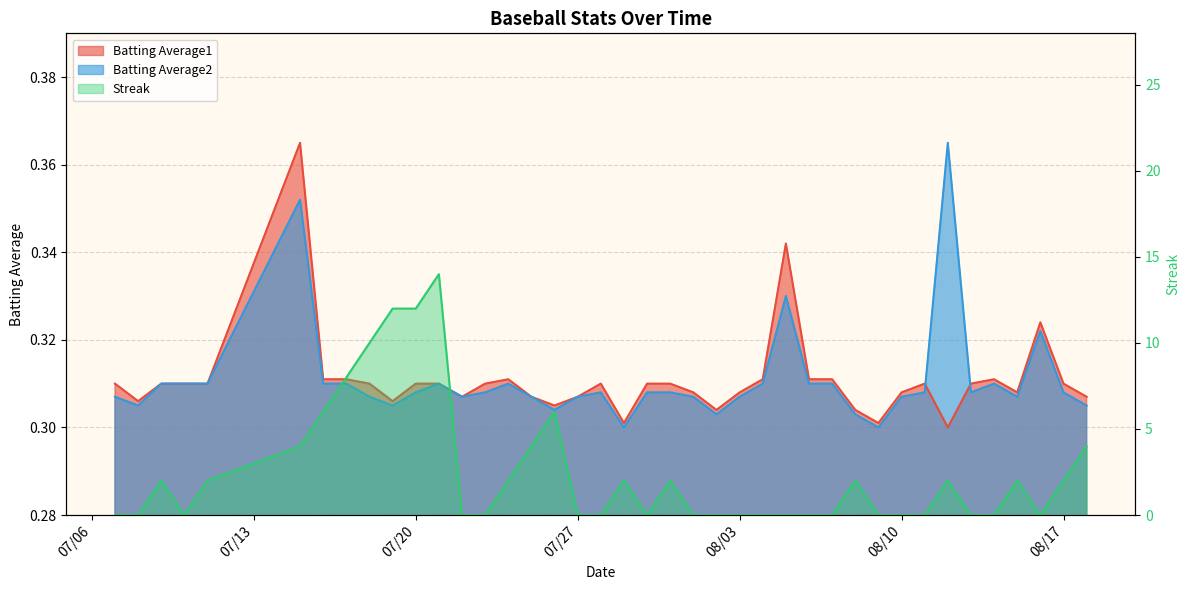

Reading right to left, list all the values displayed in this chart.

Batting Average1: 0.3	0.3	0.3	0.3	0.3	0.3	0.3	0.3	0.3	0.3	0.3	0.3	0.3	0.3	0.3	0.3	0.3	0.3	0.3	0.3	0.3	0.3	0.3	0.3	0.3	0.3	0.3	0.3	0.3	0.3	0.3	0.3	0.3	0.3	0.4	0.3	0.3	0.3	0.3	0.3
Batting Average2: 0.3	0.3	0.3	0.3	0.3	0.3	0.4	0.3	0.3	0.3	0.3	0.3	0.3	0.3	0.3	0.3	0.3	0.3	0.3	0.3	0.3	0.3	0.3	0.3	0.3	0.3	0.3	0.3	0.3	0.3	0.3	0.3	0.3	0.3	0.4	0.3	0.3	0.3	0.3	0.3
Streak: 4.0	2.0	0.0	2.0	0.0	0.0	2.0	0.0	0.0	0.0	2.0	0.0	0.0	0.0	0.0	0.0	0.0	0.0	2.0	0.0	2.0	0.0	0.0	6.0	4.0	2.0	0.0	0.0	14.0	12.0	12.0	10.0	8.0	6.0	4.0	2.0	0.0	2.0	0.0	0.0